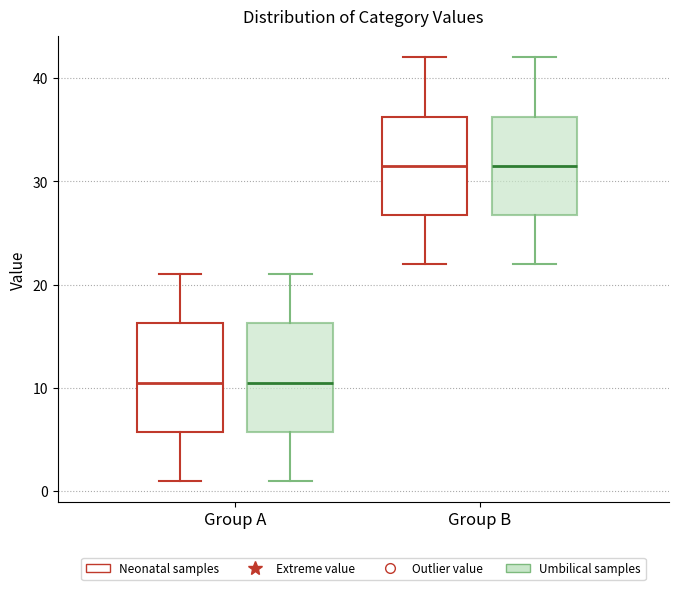

Reading left to right, transcribe this box plot: for each box, give where its median line is, the range the box spans, and where its two whiskers end, as read against the y-axis. The values are not printed on the chart, so give them approximately, as read against the axis.

Group A (Neonatal samples): median 11, box 6 to 16, whiskers 1 to 21
Group A (Umbilical samples): median 11, box 6 to 16, whiskers 1 to 21
Group B (Neonatal samples): median 32, box 27 to 36, whiskers 22 to 42
Group B (Umbilical samples): median 32, box 27 to 36, whiskers 22 to 42